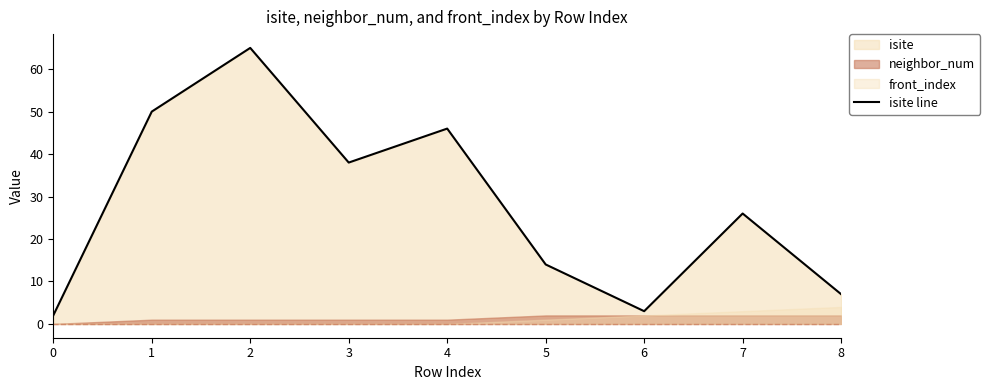

What is the value of the 9th point from the left?

7